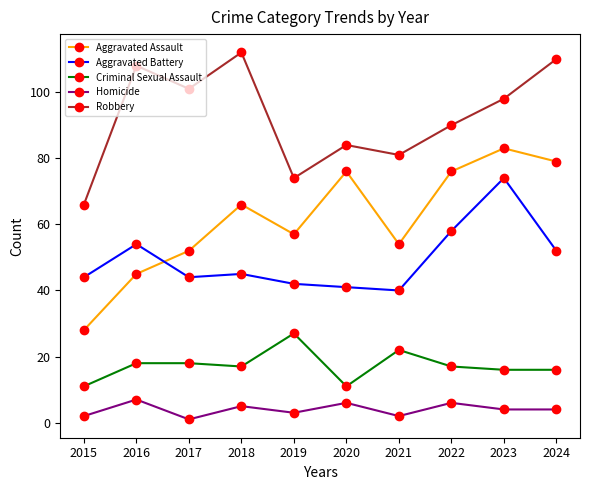

True or false: Homicide has more than 2 interior local peaks.

True